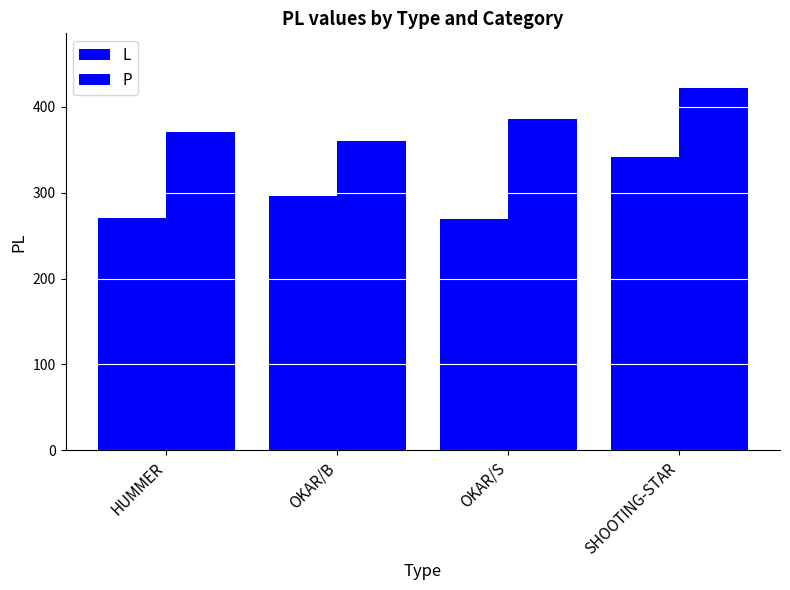

At which label does P first exceed 386?

SHOOTING-STAR